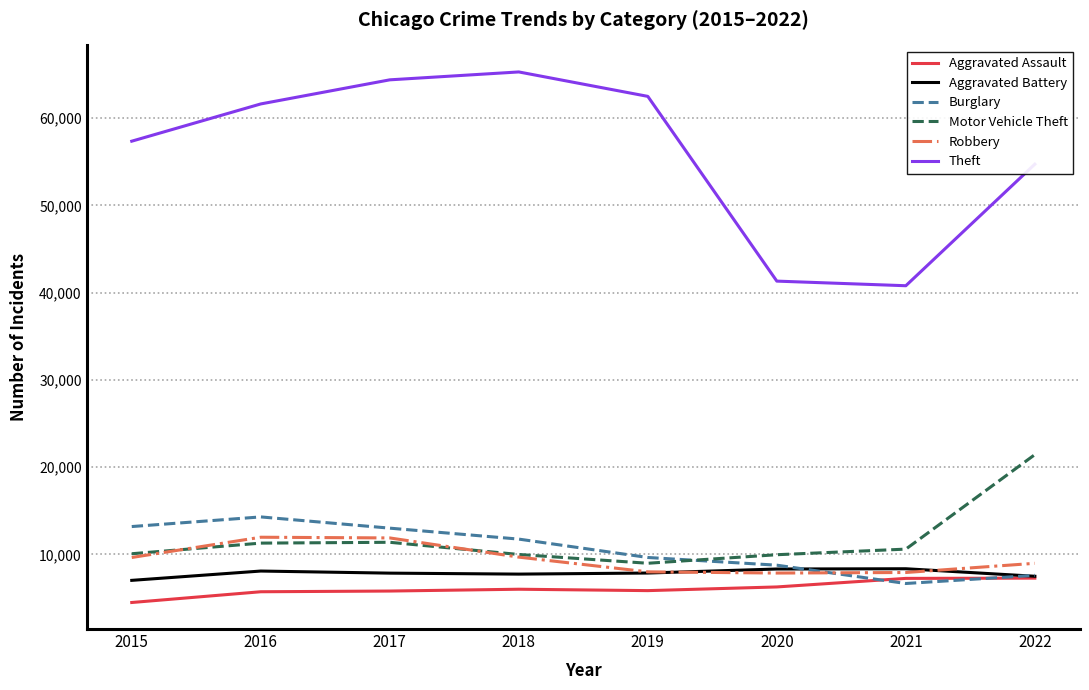

Which series has the largest total across all categories?

Theft